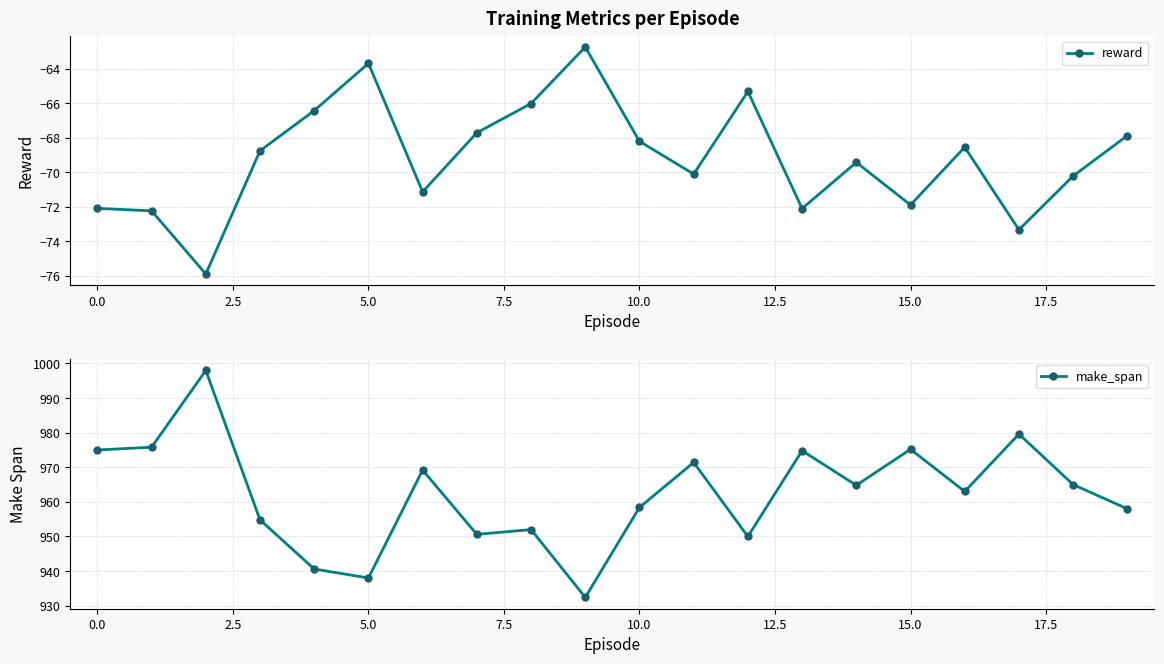

What is the maximum value for reward?

-62.7